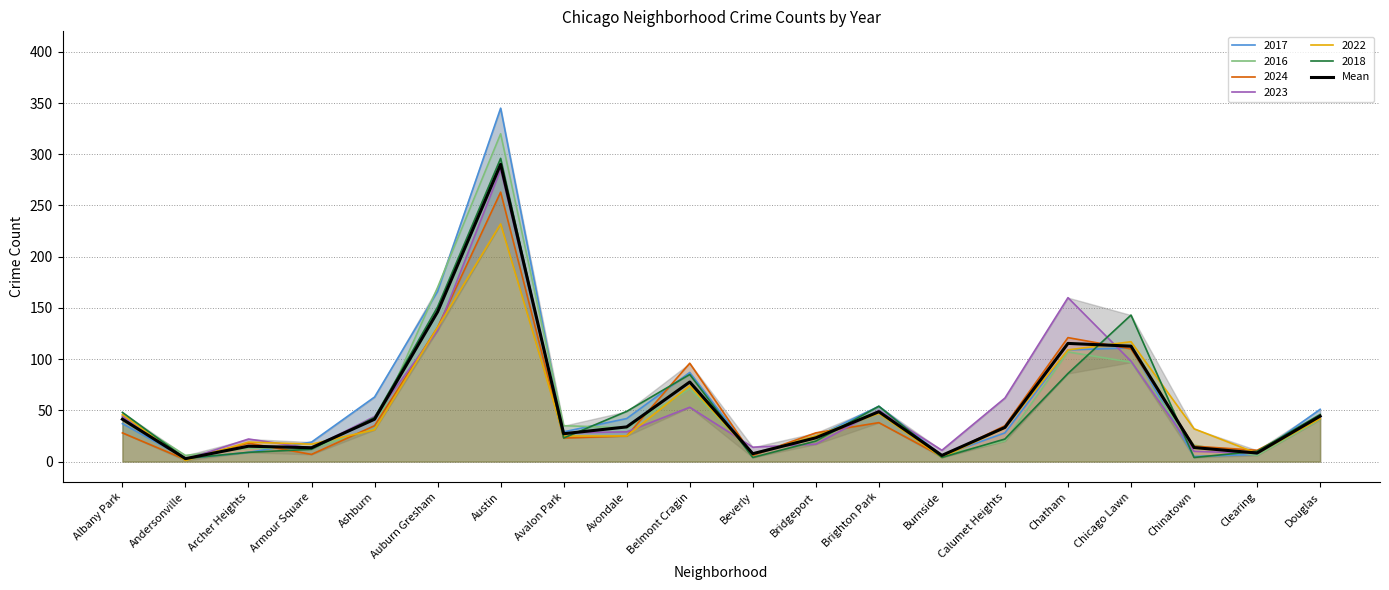

Which has a higher value, Archer Heights or Avalon Park?

Avalon Park